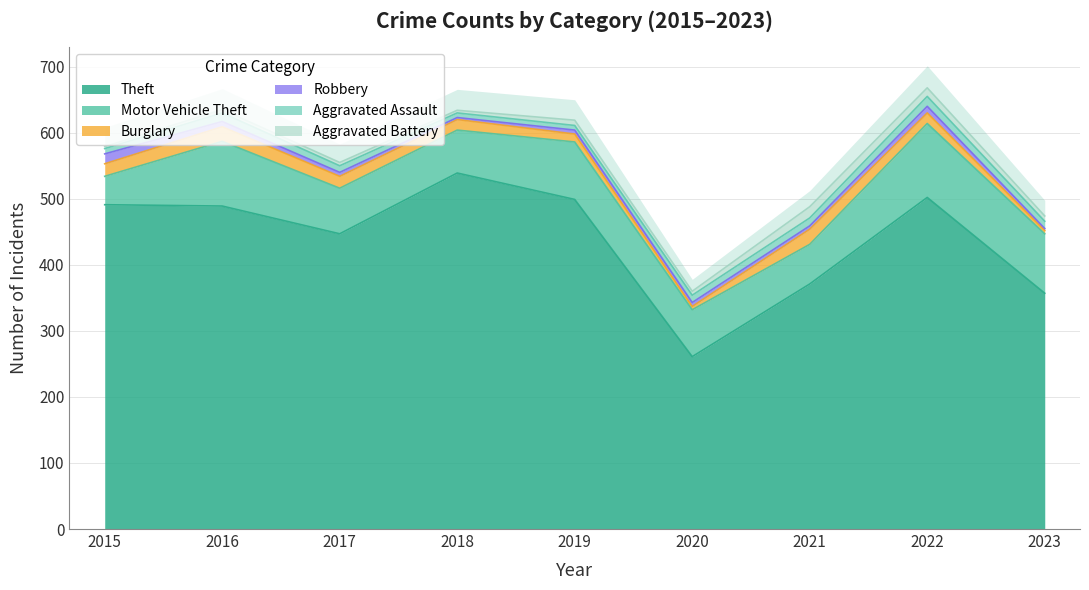

What is the minimum value for Theft?

261